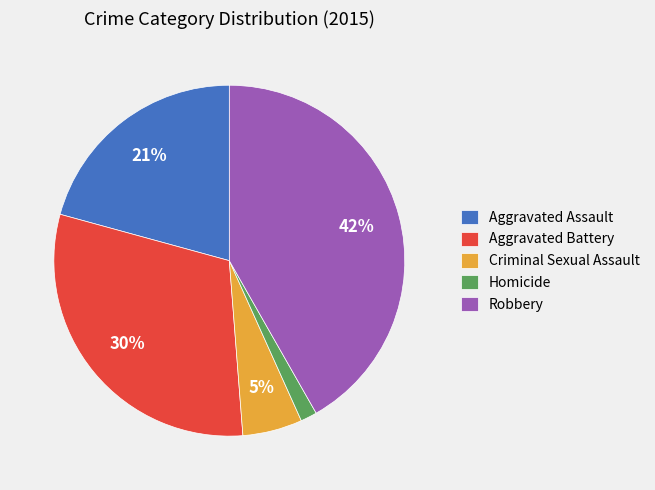

To the nearest percent, what is the difference between the largest and smallest slice percentages?

40%